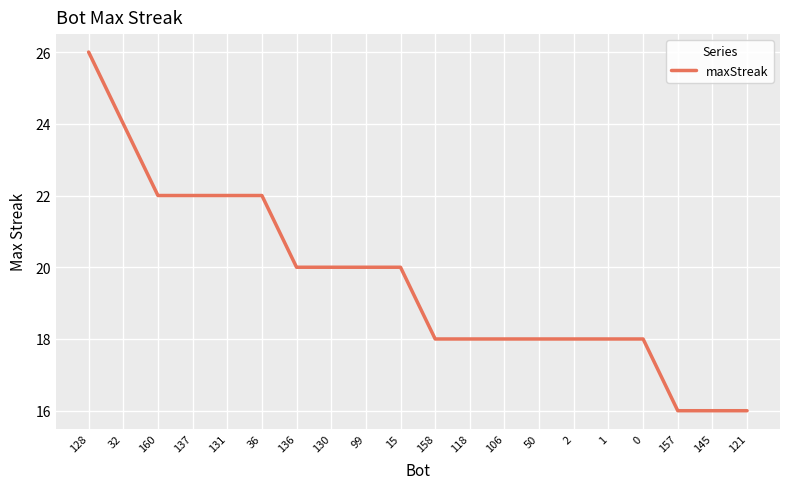

Is it true that the value at 121 is 16?

True